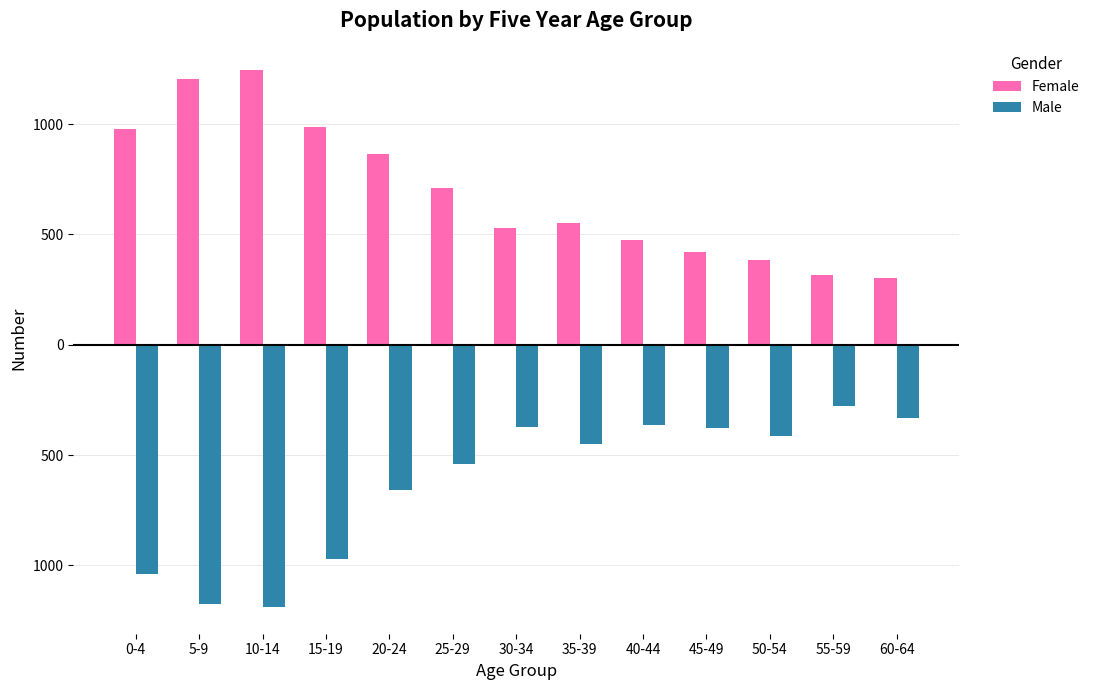

At which category is the sum across all series the highest?

20-24